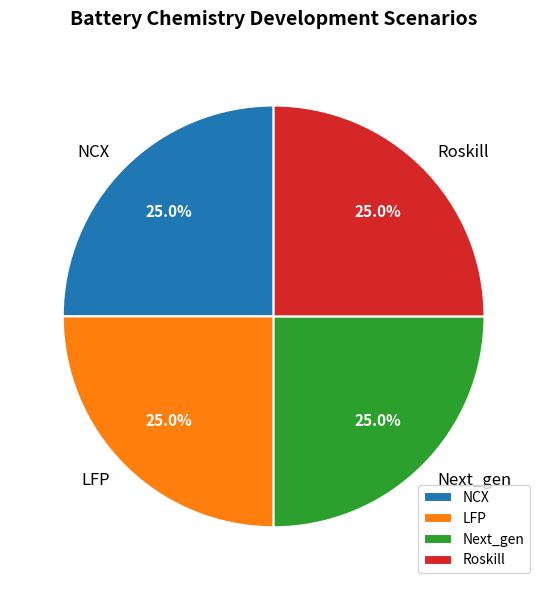

To the nearest percent, what portion does LFP represent?

25%